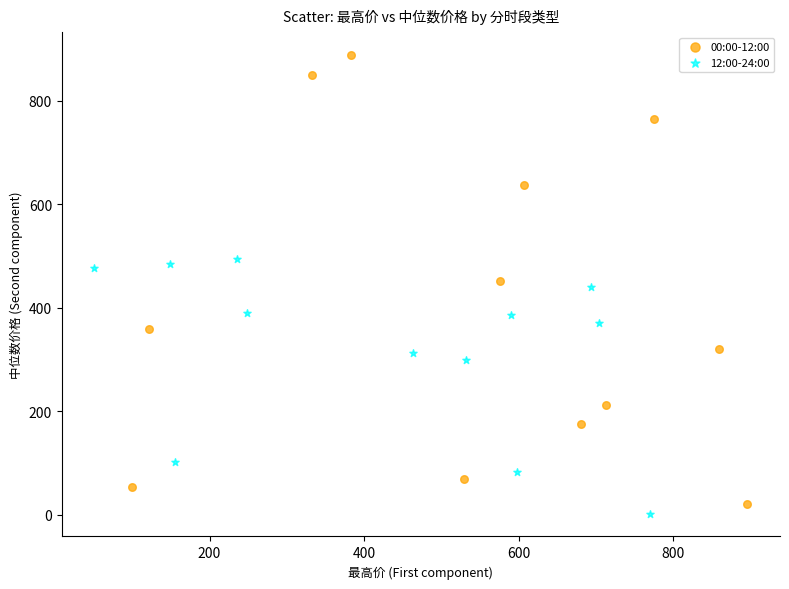

Which series has the largest Y range (max minus min)?

00:00-12:00